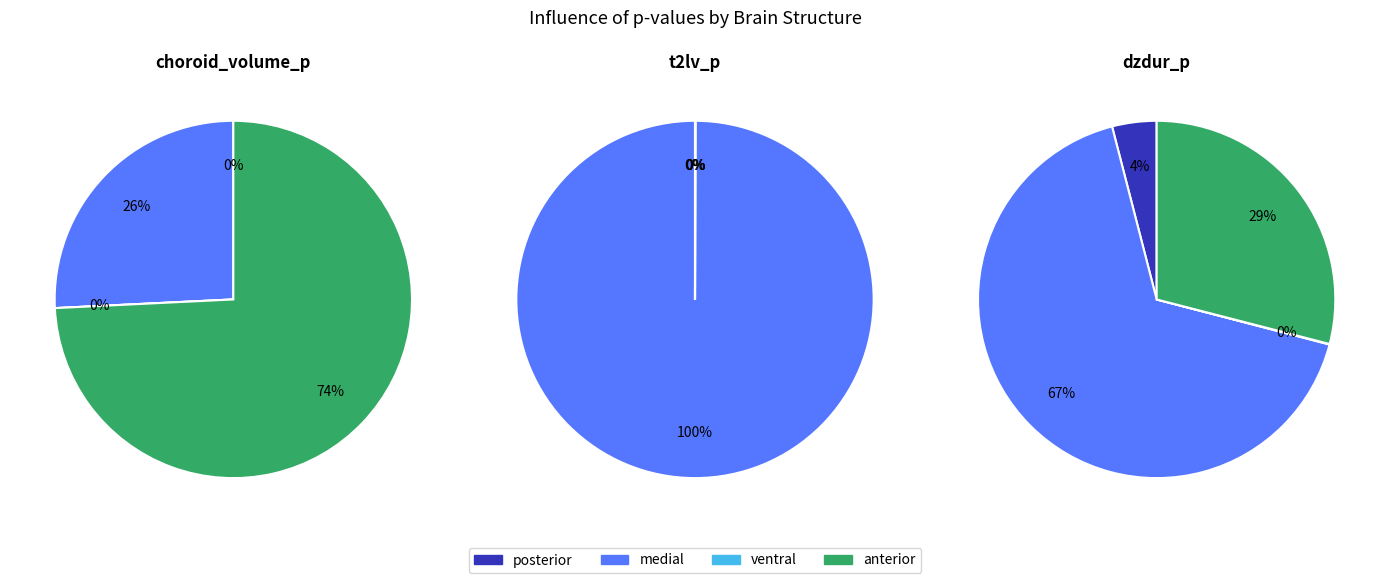

To the nearest percent, what is the difference between the largest and smallest slice percentages?

74%